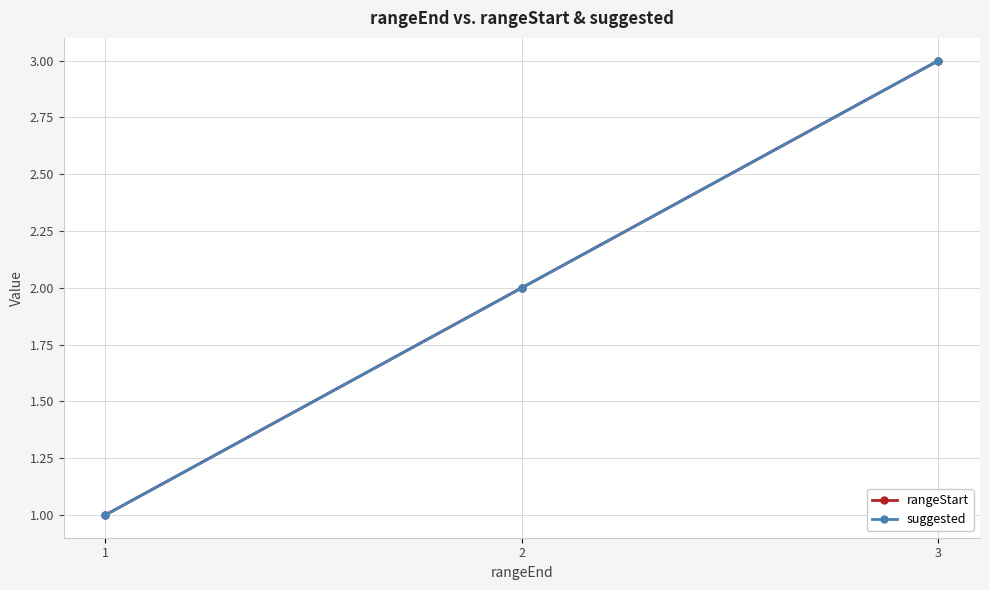

What is the difference between the maximum and second lowest values in the suggested series?

1